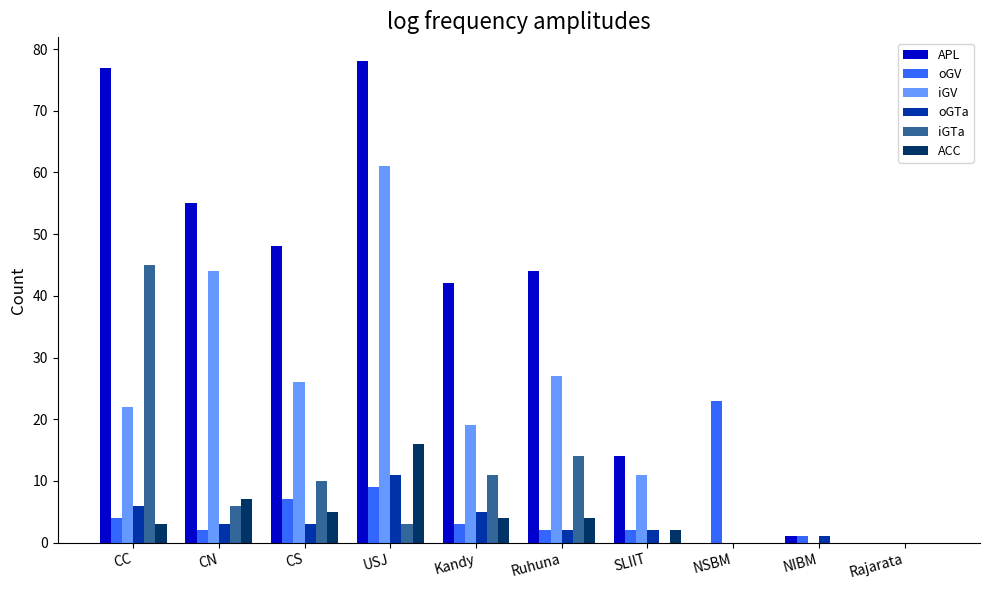

Between CN and NSBM, which series saw the biggest shift?

APL